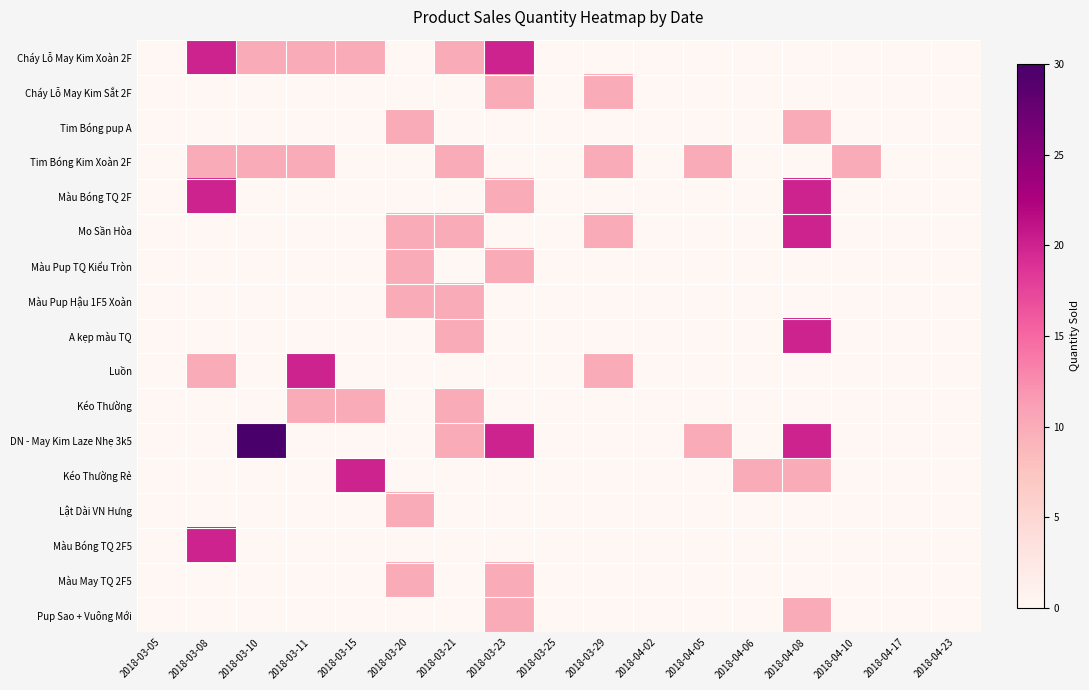

Reading right to left, what are all the values shown in this chart?

Cháy Lỗ May Kim Xoàn 2F: 2018-04-23=0	2018-04-17=0	2018-04-10=0	2018-04-08=0	2018-04-06=0	2018-04-05=0	2018-04-02=0	2018-03-29=0	2018-03-25=0	2018-03-23=20	2018-03-21=10	2018-03-20=0	2018-03-15=10	2018-03-11=10	2018-03-10=10	2018-03-08=20	2018-03-05=0
Cháy Lỗ May Kim Sắt 2F: 2018-04-23=0	2018-04-17=0	2018-04-10=0	2018-04-08=0	2018-04-06=0	2018-04-05=0	2018-04-02=0	2018-03-29=10	2018-03-25=0	2018-03-23=10	2018-03-21=0	2018-03-20=0	2018-03-15=0	2018-03-11=0	2018-03-10=0	2018-03-08=0	2018-03-05=0
Tim Bóng pup A: 2018-04-23=0	2018-04-17=0	2018-04-10=0	2018-04-08=10	2018-04-06=0	2018-04-05=0	2018-04-02=0	2018-03-29=0	2018-03-25=0	2018-03-23=0	2018-03-21=0	2018-03-20=10	2018-03-15=0	2018-03-11=0	2018-03-10=0	2018-03-08=0	2018-03-05=0
Tim Bóng Kim Xoàn 2F: 2018-04-23=0	2018-04-17=0	2018-04-10=10	2018-04-08=0	2018-04-06=0	2018-04-05=10	2018-04-02=0	2018-03-29=10	2018-03-25=0	2018-03-23=0	2018-03-21=10	2018-03-20=0	2018-03-15=0	2018-03-11=10	2018-03-10=10	2018-03-08=10	2018-03-05=0
Màu Bóng TQ 2F: 2018-04-23=0	2018-04-17=0	2018-04-10=0	2018-04-08=20	2018-04-06=0	2018-04-05=0	2018-04-02=0	2018-03-29=0	2018-03-25=0	2018-03-23=10	2018-03-21=0	2018-03-20=0	2018-03-15=0	2018-03-11=0	2018-03-10=0	2018-03-08=20	2018-03-05=0
Mo Sần Hòa: 2018-04-23=0	2018-04-17=0	2018-04-10=0	2018-04-08=20	2018-04-06=0	2018-04-05=0	2018-04-02=0	2018-03-29=10	2018-03-25=0	2018-03-23=0	2018-03-21=10	2018-03-20=10	2018-03-15=0	2018-03-11=0	2018-03-10=0	2018-03-08=0	2018-03-05=0
Màu Pup TQ Kiểu Tròn: 2018-04-23=0	2018-04-17=0	2018-04-10=0	2018-04-08=0	2018-04-06=0	2018-04-05=0	2018-04-02=0	2018-03-29=0	2018-03-25=0	2018-03-23=10	2018-03-21=0	2018-03-20=10	2018-03-15=0	2018-03-11=0	2018-03-10=0	2018-03-08=0	2018-03-05=0
Màu Pup Hậu 1F5 Xoàn: 2018-04-23=0	2018-04-17=0	2018-04-10=0	2018-04-08=0	2018-04-06=0	2018-04-05=0	2018-04-02=0	2018-03-29=0	2018-03-25=0	2018-03-23=0	2018-03-21=10	2018-03-20=10	2018-03-15=0	2018-03-11=0	2018-03-10=0	2018-03-08=0	2018-03-05=0
A kẹp màu TQ: 2018-04-23=0	2018-04-17=0	2018-04-10=0	2018-04-08=20	2018-04-06=0	2018-04-05=0	2018-04-02=0	2018-03-29=0	2018-03-25=0	2018-03-23=0	2018-03-21=10	2018-03-20=0	2018-03-15=0	2018-03-11=0	2018-03-10=0	2018-03-08=0	2018-03-05=0
Luồn: 2018-04-23=0	2018-04-17=0	2018-04-10=0	2018-04-08=0	2018-04-06=0	2018-04-05=0	2018-04-02=0	2018-03-29=10	2018-03-25=0	2018-03-23=0	2018-03-21=0	2018-03-20=0	2018-03-15=0	2018-03-11=20	2018-03-10=0	2018-03-08=10	2018-03-05=0
Kéo Thường: 2018-04-23=0	2018-04-17=0	2018-04-10=0	2018-04-08=0	2018-04-06=0	2018-04-05=0	2018-04-02=0	2018-03-29=0	2018-03-25=0	2018-03-23=0	2018-03-21=10	2018-03-20=0	2018-03-15=10	2018-03-11=10	2018-03-10=0	2018-03-08=0	2018-03-05=0
DN - May Kim Laze Nhẹ 3k5: 2018-04-23=0	2018-04-17=0	2018-04-10=0	2018-04-08=20	2018-04-06=0	2018-04-05=10	2018-04-02=0	2018-03-29=0	2018-03-25=0	2018-03-23=20	2018-03-21=10	2018-03-20=0	2018-03-15=0	2018-03-11=0	2018-03-10=30	2018-03-08=0	2018-03-05=0
Kéo Thường Rẻ: 2018-04-23=0	2018-04-17=0	2018-04-10=0	2018-04-08=10	2018-04-06=10	2018-04-05=0	2018-04-02=0	2018-03-29=0	2018-03-25=0	2018-03-23=0	2018-03-21=0	2018-03-20=0	2018-03-15=20	2018-03-11=0	2018-03-10=0	2018-03-08=0	2018-03-05=0
Lật Dài VN Hưng: 2018-04-23=0	2018-04-17=0	2018-04-10=0	2018-04-08=0	2018-04-06=0	2018-04-05=0	2018-04-02=0	2018-03-29=0	2018-03-25=0	2018-03-23=0	2018-03-21=0	2018-03-20=10	2018-03-15=0	2018-03-11=0	2018-03-10=0	2018-03-08=0	2018-03-05=0
Màu Bóng TQ 2F5: 2018-04-23=0	2018-04-17=0	2018-04-10=0	2018-04-08=0	2018-04-06=0	2018-04-05=0	2018-04-02=0	2018-03-29=0	2018-03-25=0	2018-03-23=0	2018-03-21=0	2018-03-20=0	2018-03-15=0	2018-03-11=0	2018-03-10=0	2018-03-08=20	2018-03-05=0
Màu May TQ 2F5: 2018-04-23=0	2018-04-17=0	2018-04-10=0	2018-04-08=0	2018-04-06=0	2018-04-05=0	2018-04-02=0	2018-03-29=0	2018-03-25=0	2018-03-23=10	2018-03-21=0	2018-03-20=10	2018-03-15=0	2018-03-11=0	2018-03-10=0	2018-03-08=0	2018-03-05=0
Pup Sao + Vuông Mới: 2018-04-23=0	2018-04-17=0	2018-04-10=0	2018-04-08=10	2018-04-06=0	2018-04-05=0	2018-04-02=0	2018-03-29=0	2018-03-25=0	2018-03-23=10	2018-03-21=0	2018-03-20=0	2018-03-15=0	2018-03-11=0	2018-03-10=0	2018-03-08=0	2018-03-05=0